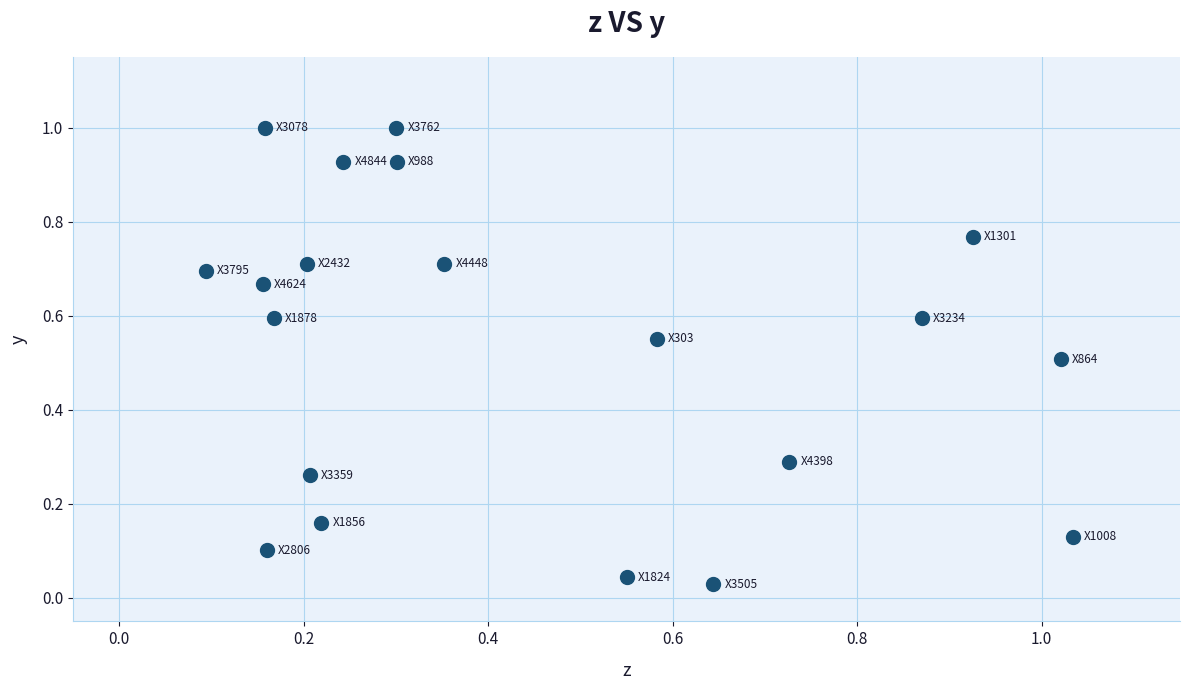

What is the range of Y values (max minus min)?

1.0